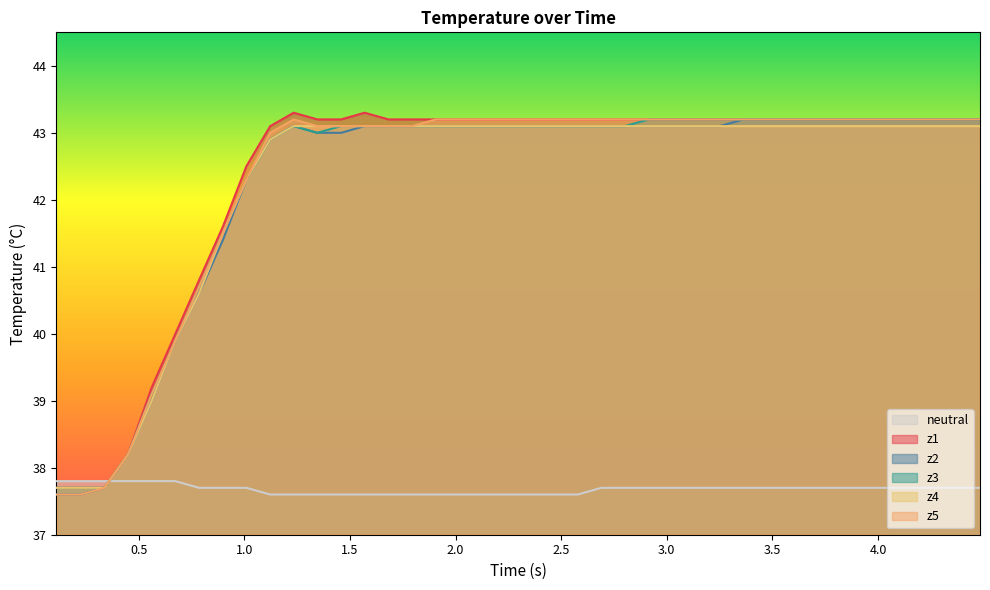

True or false: z3 and z1 cross at least once.

False